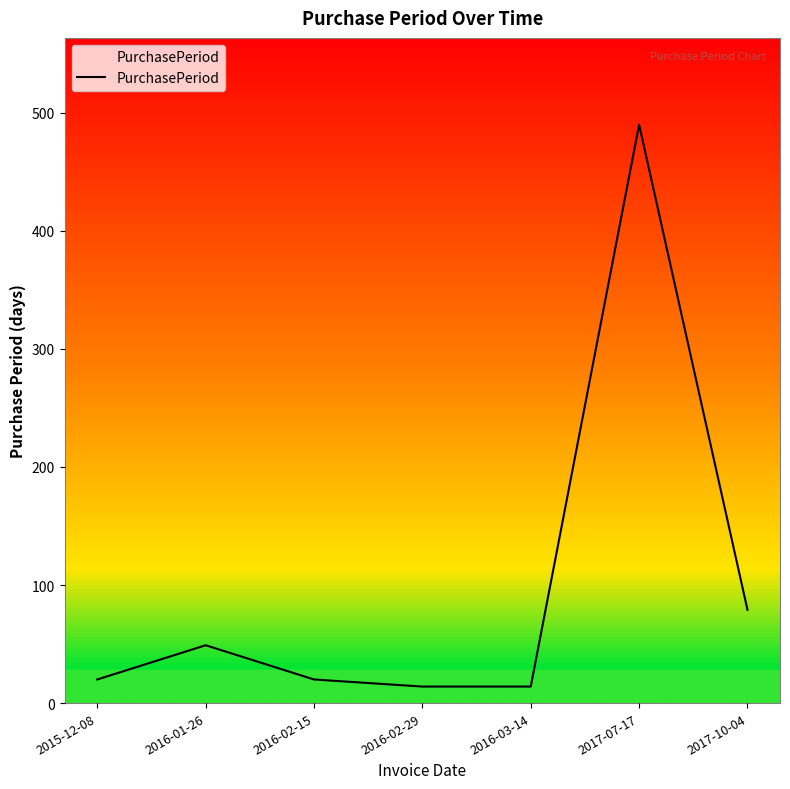

Does the chart have visible grid lines?

No